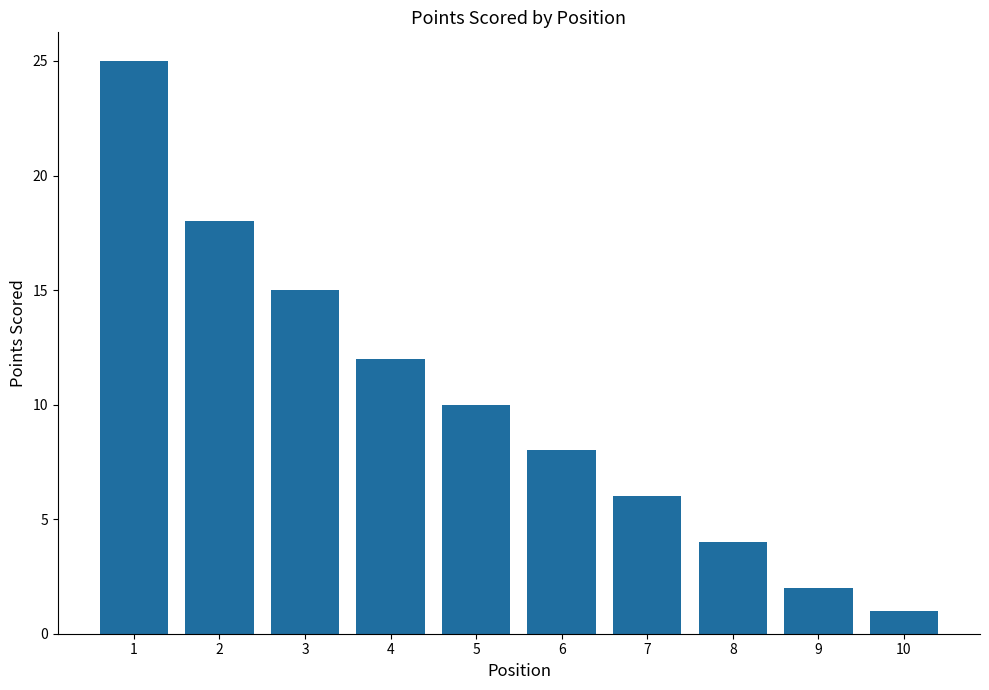

What is the approximate value at 2?

18